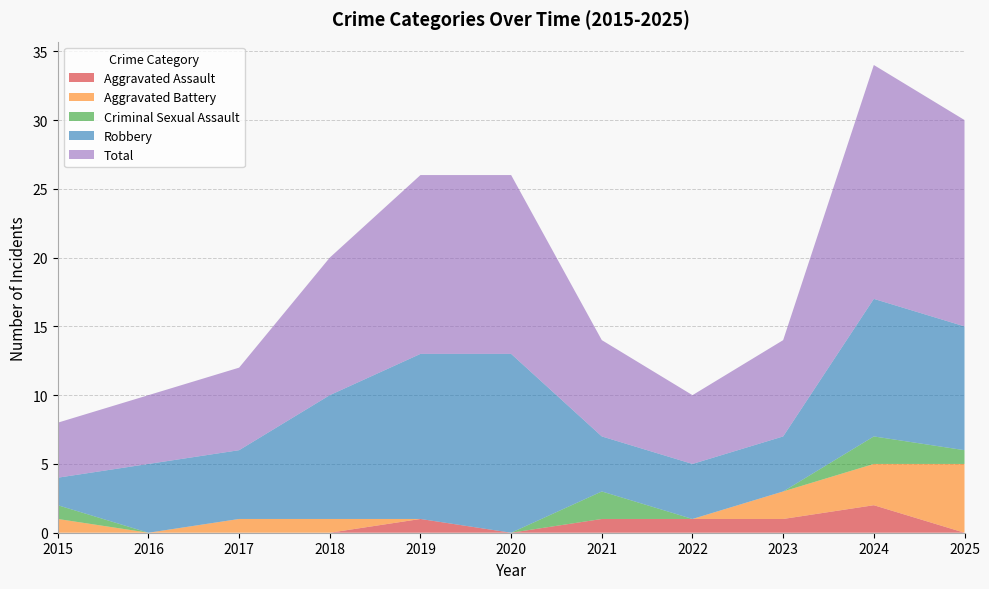

Reading left to right, extract all data points from this chart.

Aggravated Assault: 0	0	0	0	1	0	1	1	1	2	0
Aggravated Battery: 1	0	1	1	0	0	0	0	2	3	5
Criminal Sexual Assault: 1	0	0	0	0	0	2	0	0	2	1
Robbery: 2	5	5	9	12	13	4	4	4	10	9
Total: 4	5	6	10	13	13	7	5	7	17	15